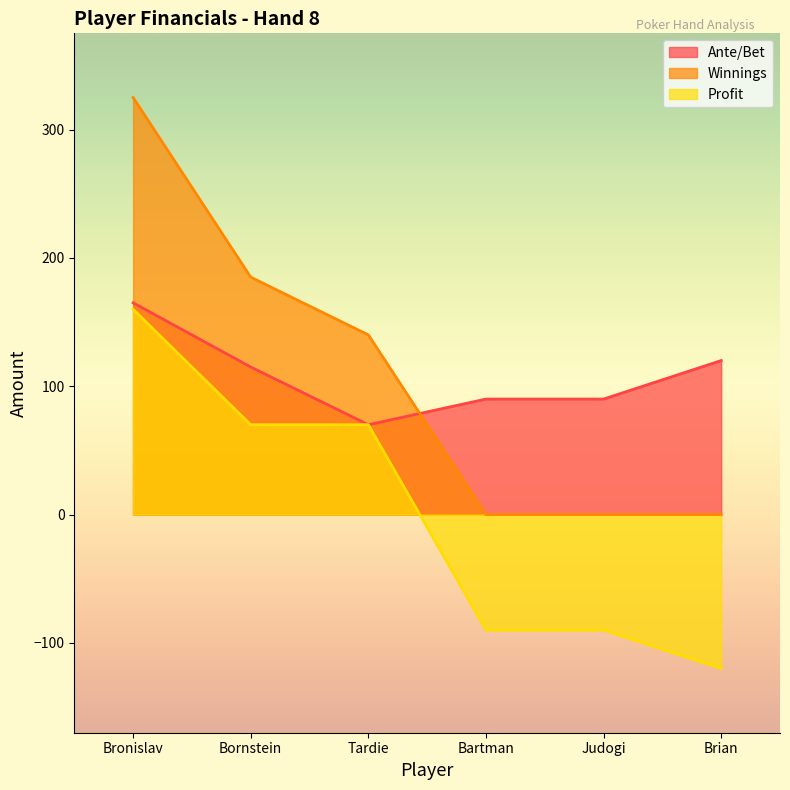

Which has a higher value, Bartman or Brian?

Brian